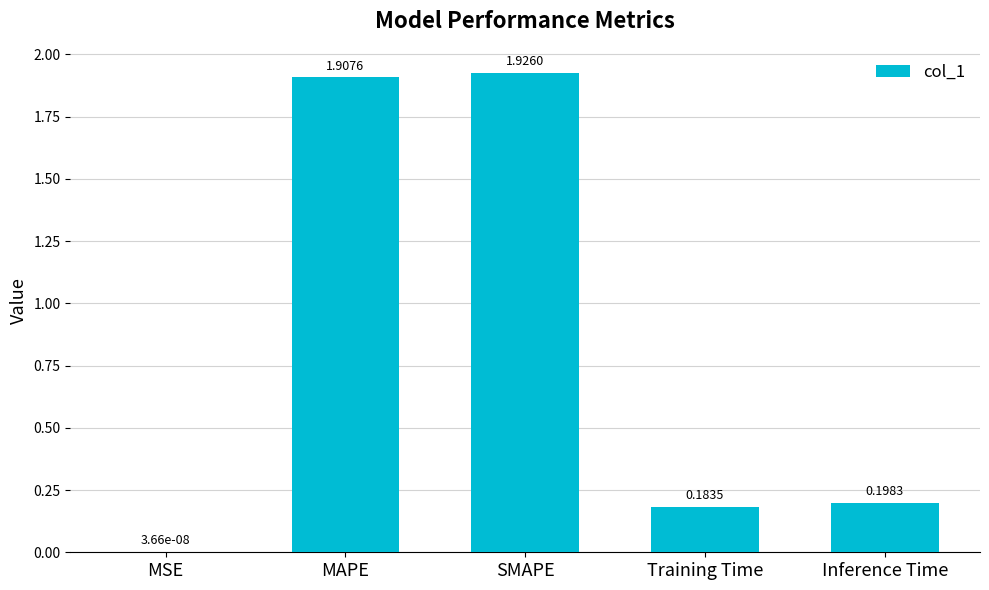

What is the sum of the values at Inference Time and Training Time?

0.4